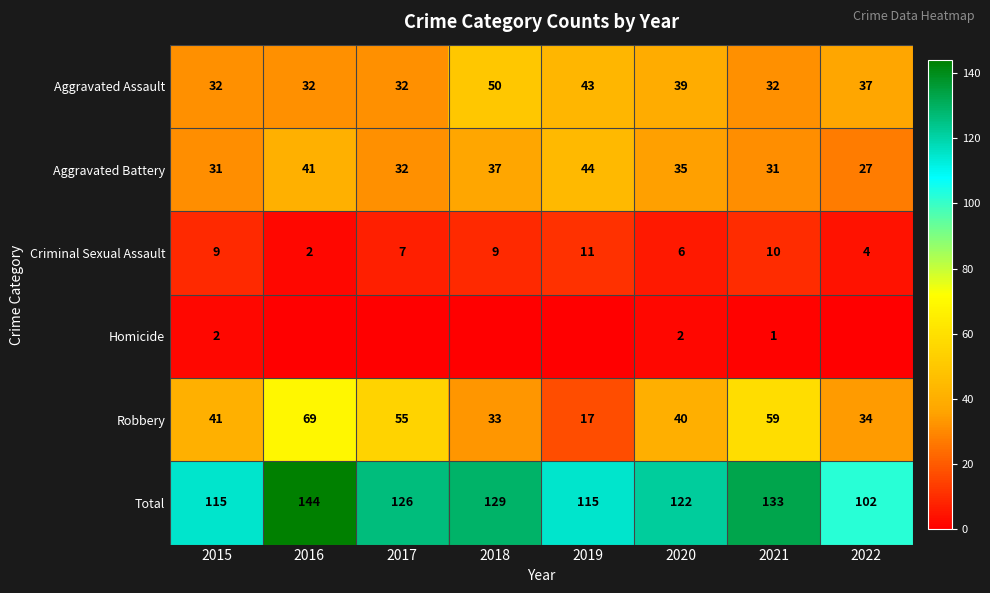

Where is Criminal Sexual Assault nearest to the value 6?

2020